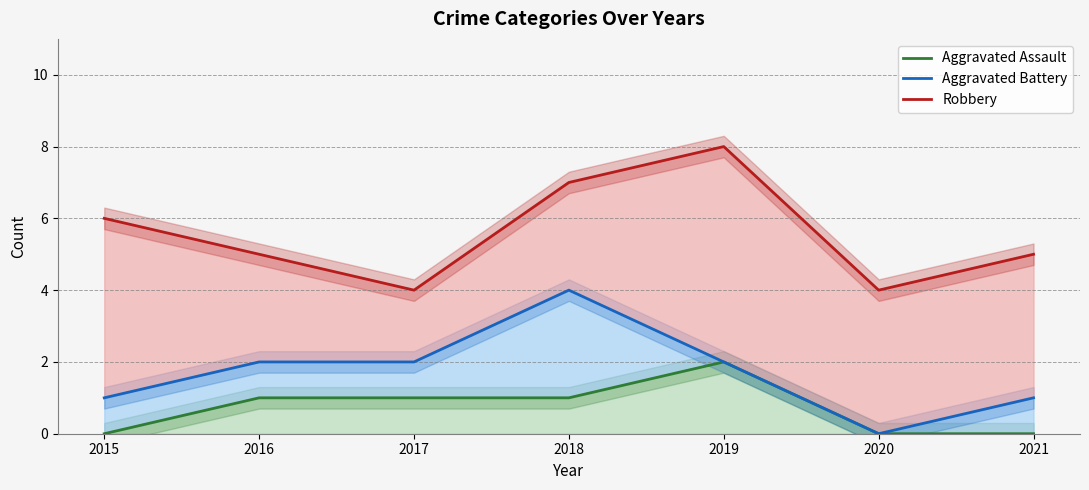

What is the sum of the Aggravated Battery values at 2015 and 2017?

3